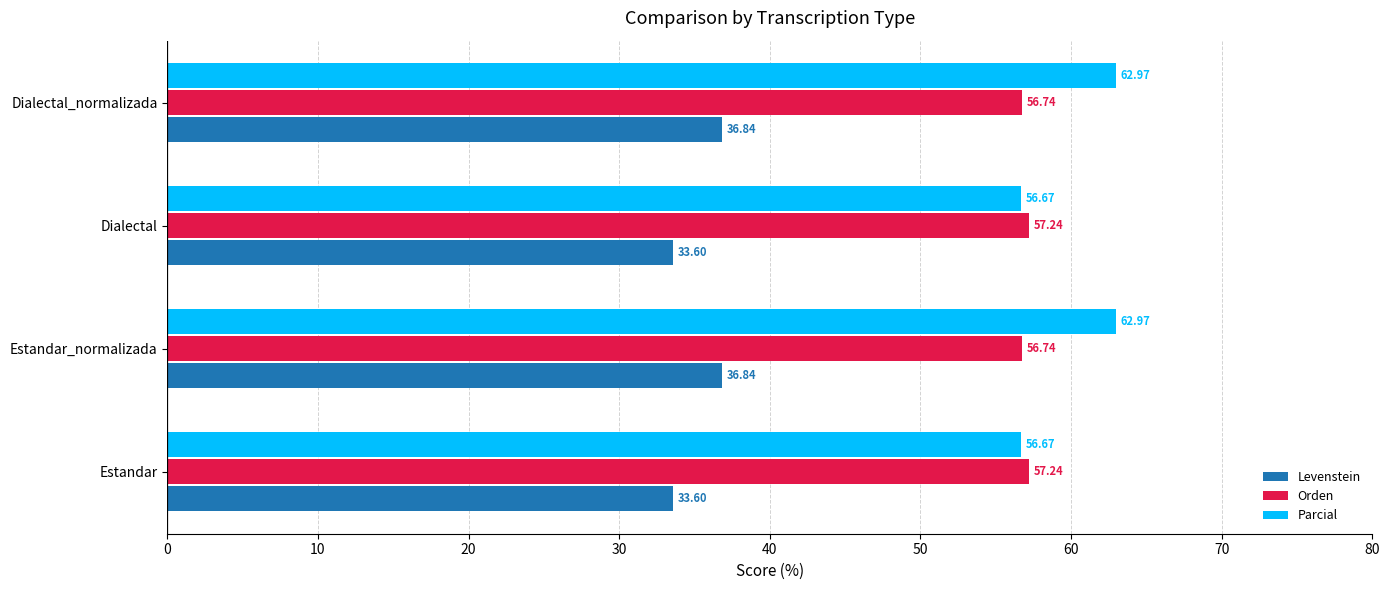

At Dialectal, list the series in order from largest to smallest.

Orden, Parcial, Levenstein